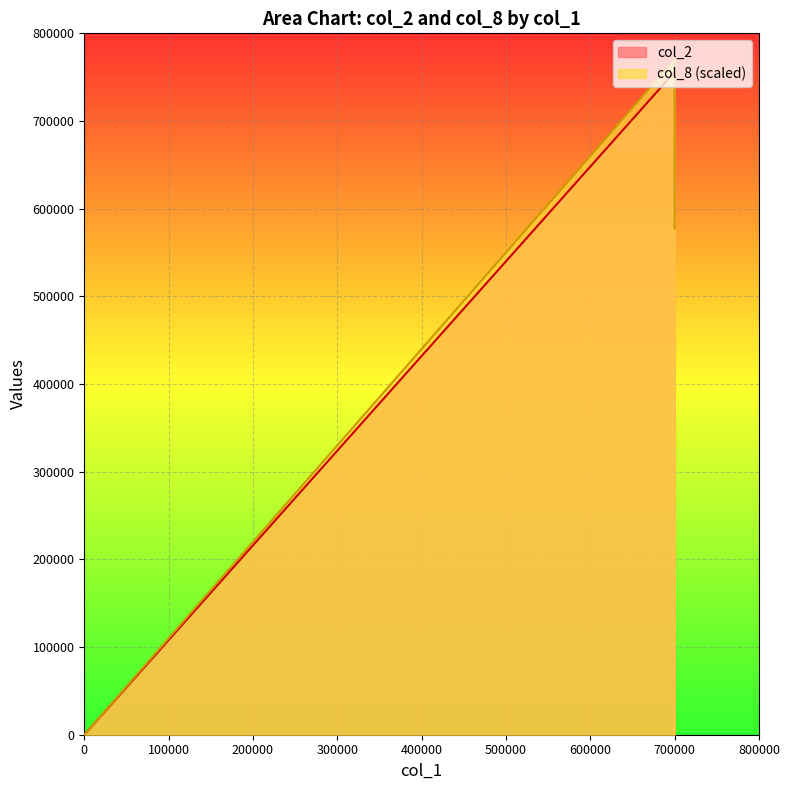

Which series changed the most between 106/04/10 and 106/04/11?

col_8